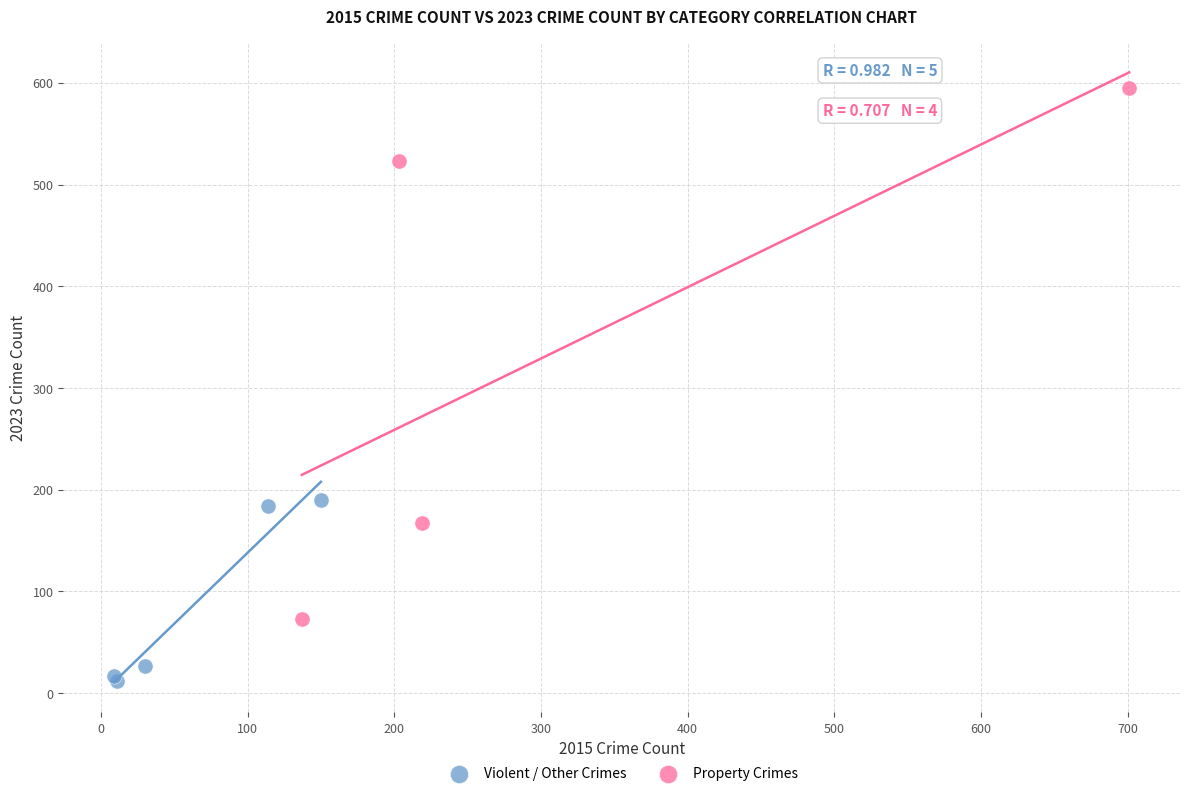

Which series reaches the minimum Y coordinate?

Violent / Other Crimes